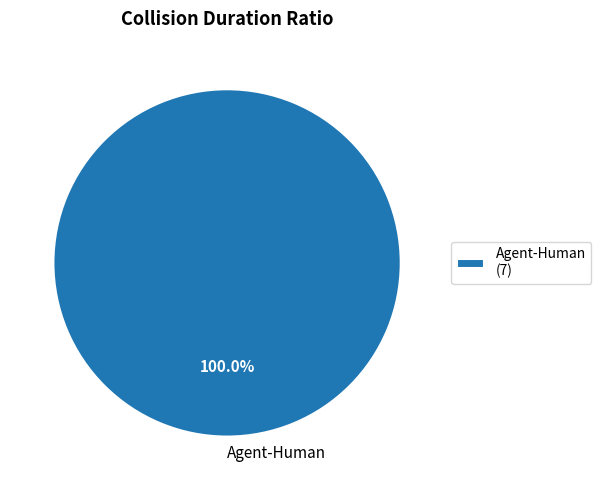

Is there a majority slice in this chart?

Yes